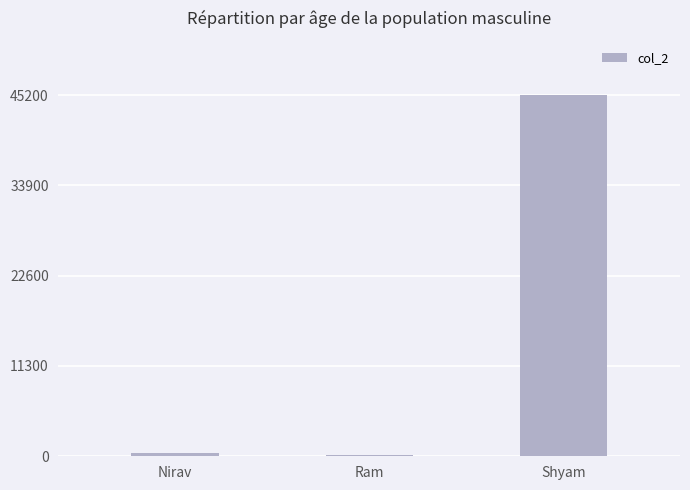

What is the difference between the values at Shyam and Nirav?

44754